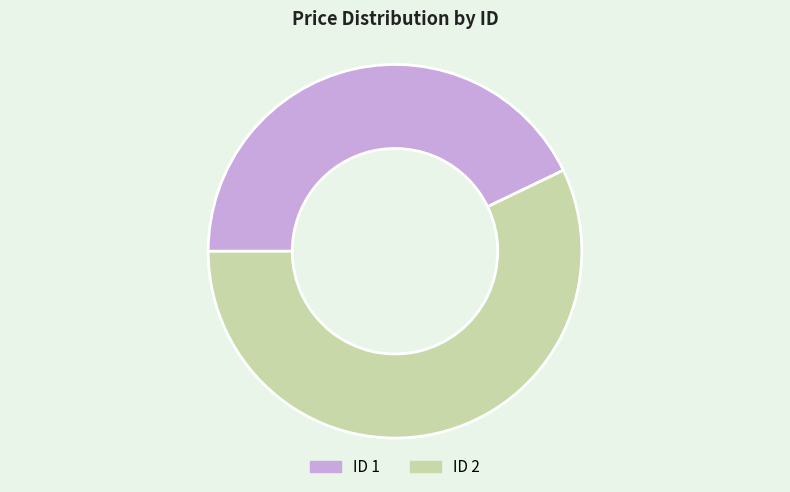

Which category has the smallest portion of the pie?

1